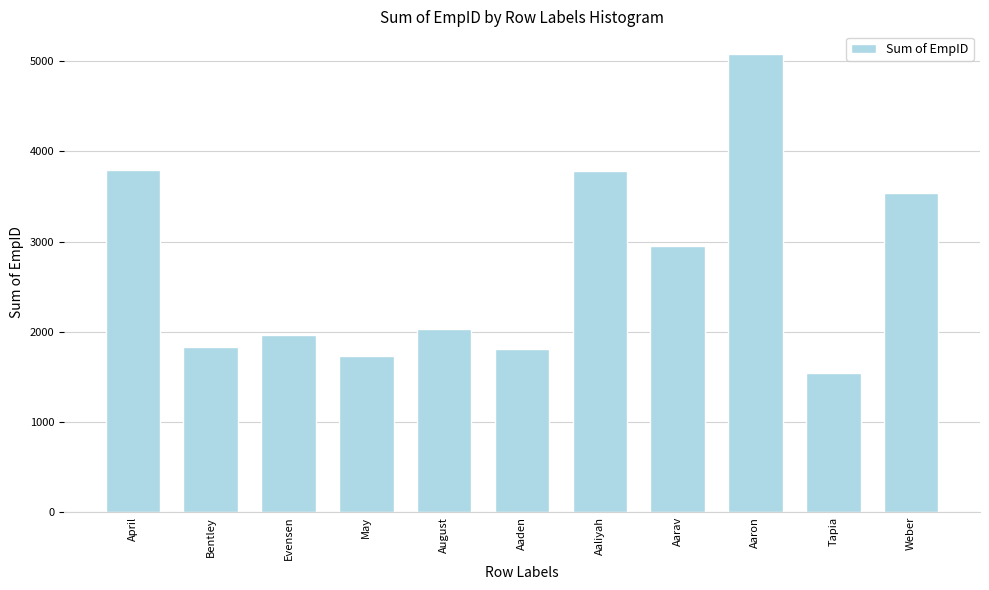

What is the change in value from Tapia to Weber?

+2003